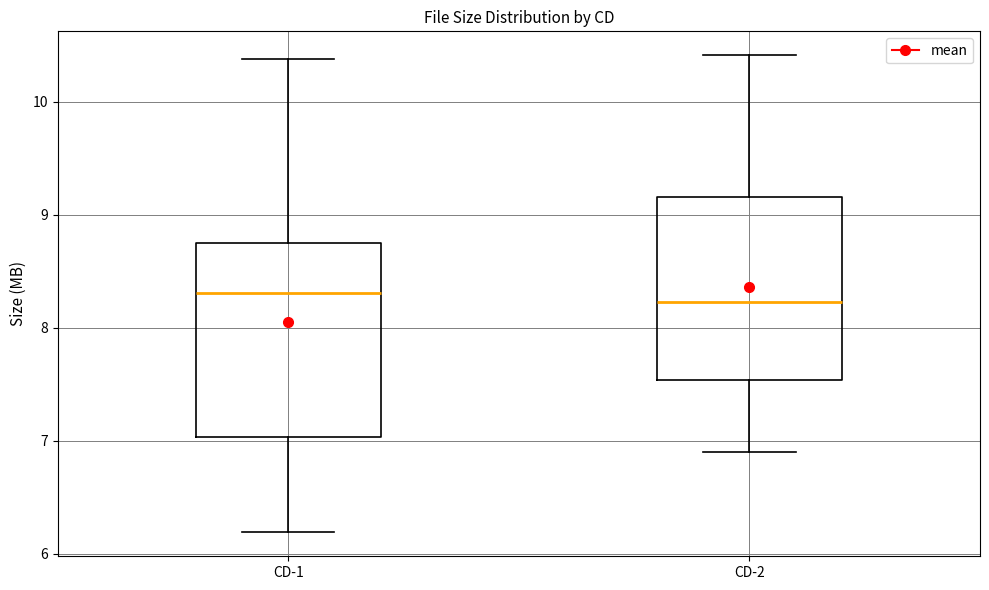

Where does the upper whisker of the box for CD-2 end on the y-axis? The values are not printed on the chart, so give them approximately, as read against the axis.

10.4